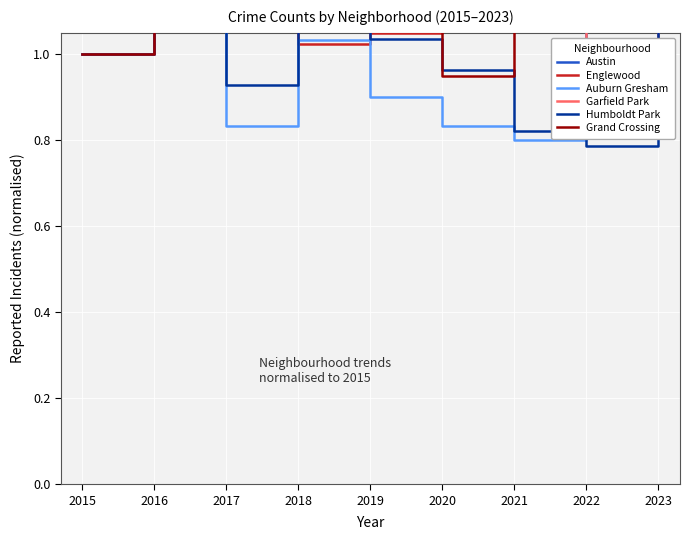

What is the total value across all series at 2016?

8.6